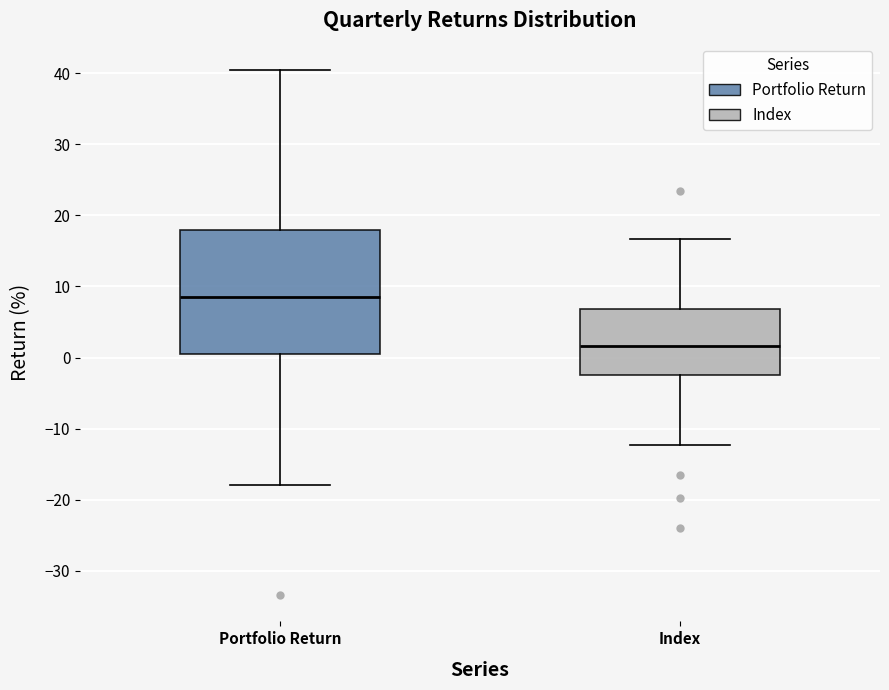

Which box is the tallest, from its lower edge to its upper edge?

Portfolio Return